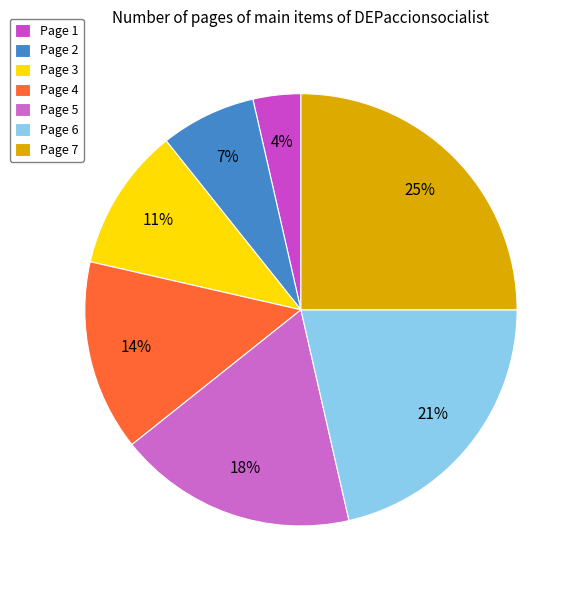

To the nearest percent, what percentage of the pie is Page 3?

11%